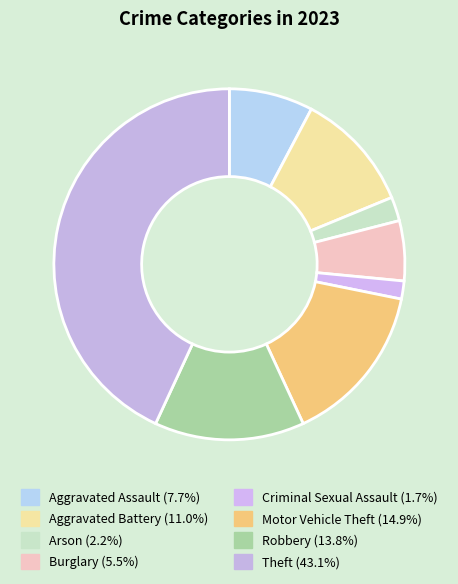

Count the number of slices in the pie.

8